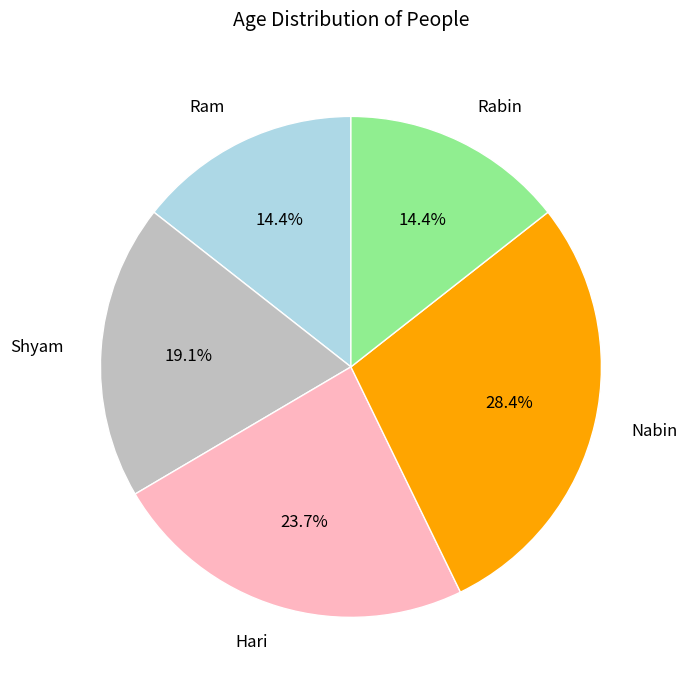

Is there any slice that represents more than half of the pie?

No